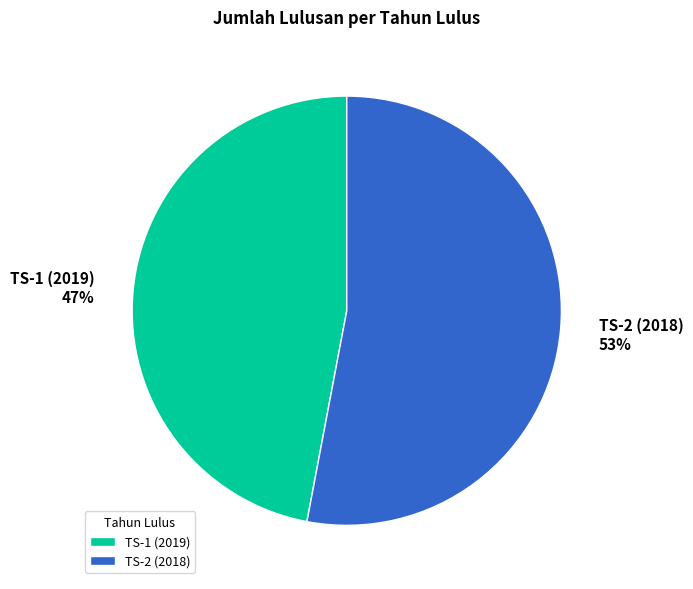

How many segments does this pie chart have?

2